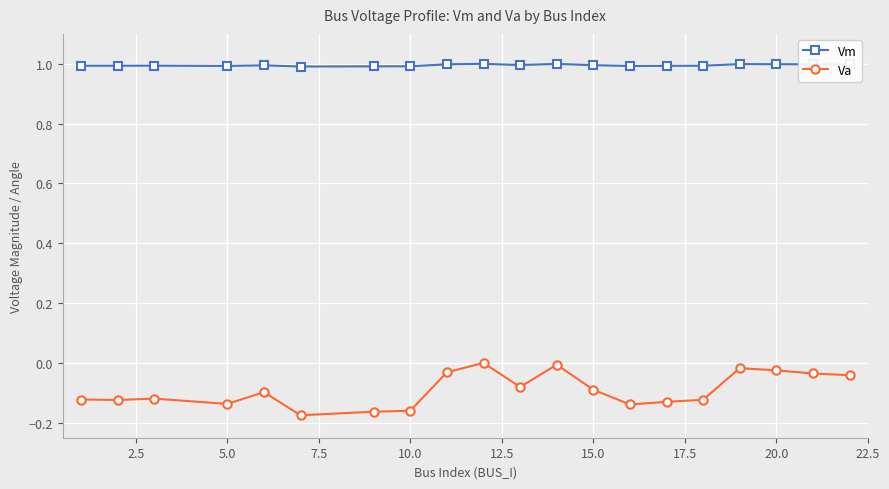

True or false: Vm and Va cross at least once.

False